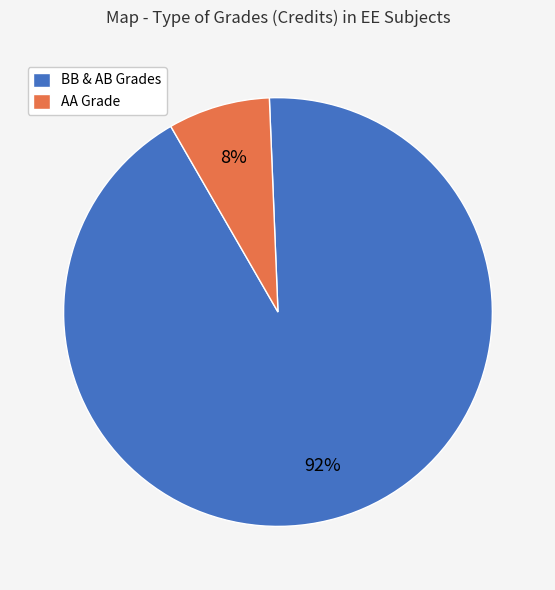

Which has a higher value, BB & AB Grades or AA Grade?

BB & AB Grades